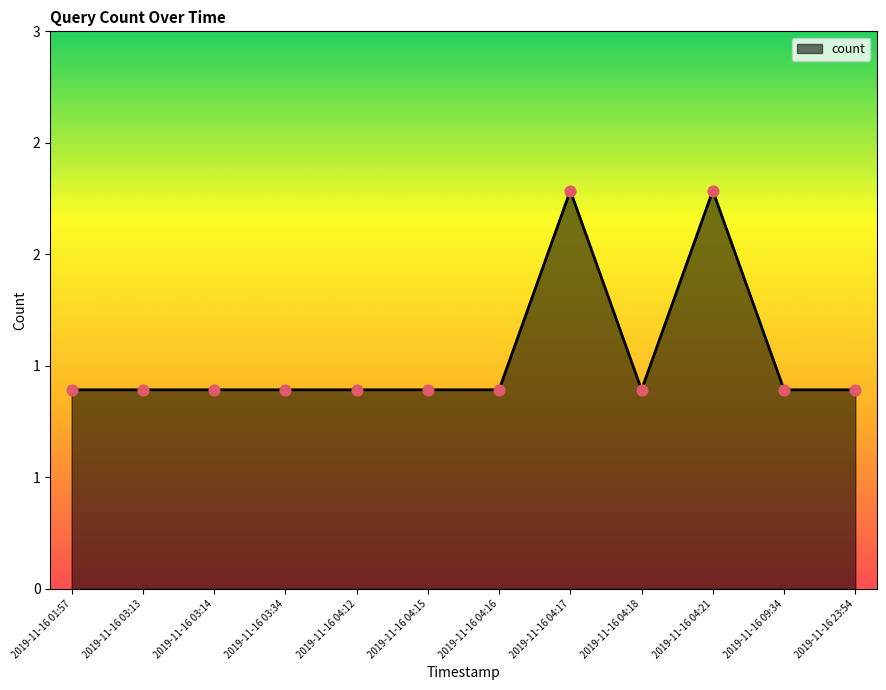

Which has a higher value, 2019-11-16 04:15 or 2019-11-16 04:12?

2019-11-16 04:15